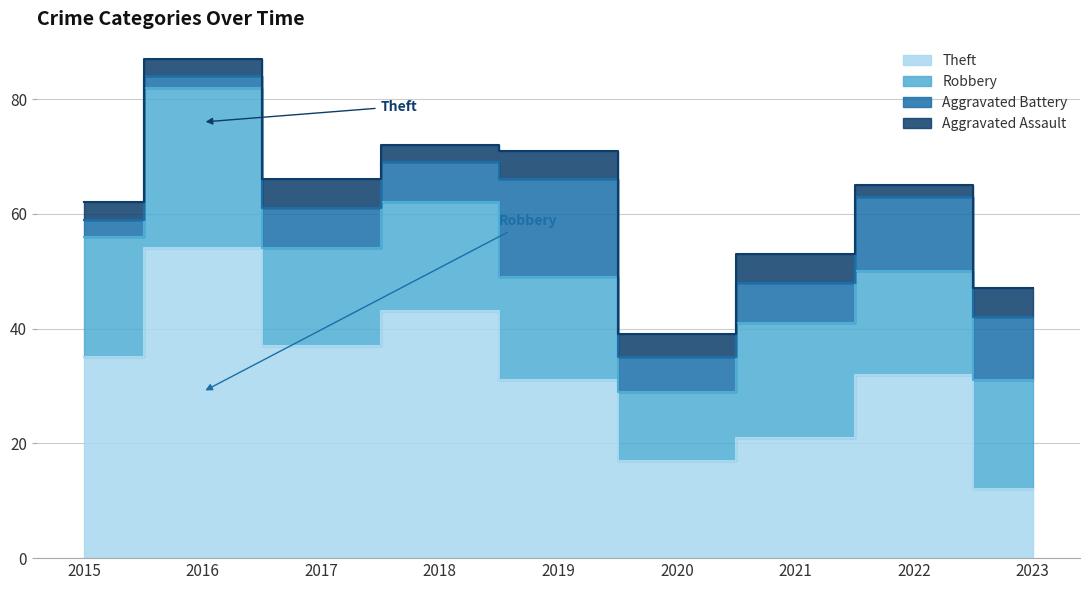

What is the difference between the Robbery values at 2023 and 2020?

7